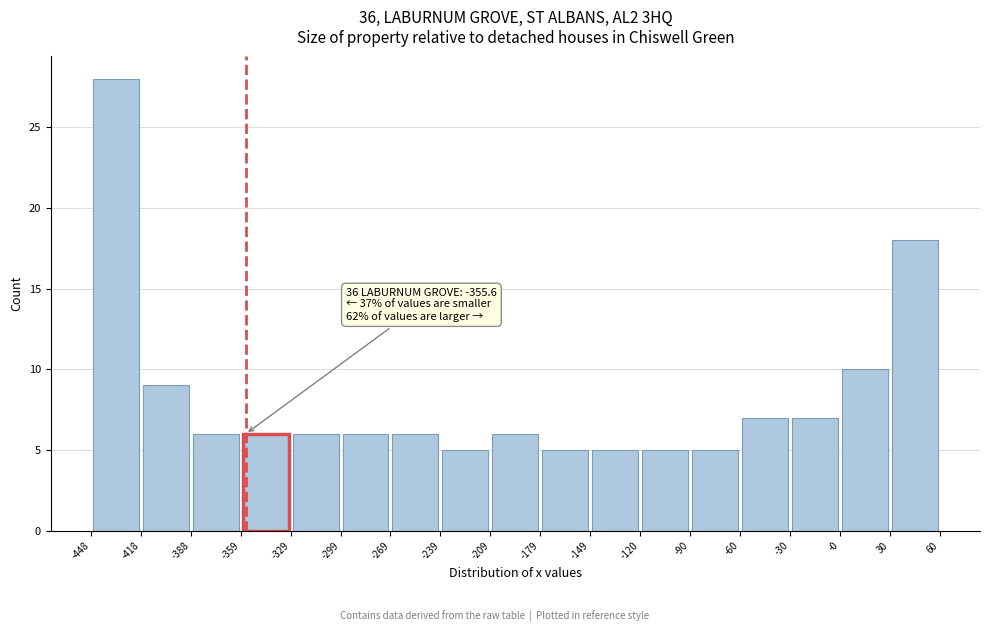

Over which range of the x-axis is the bar tallest?

-448 to -418